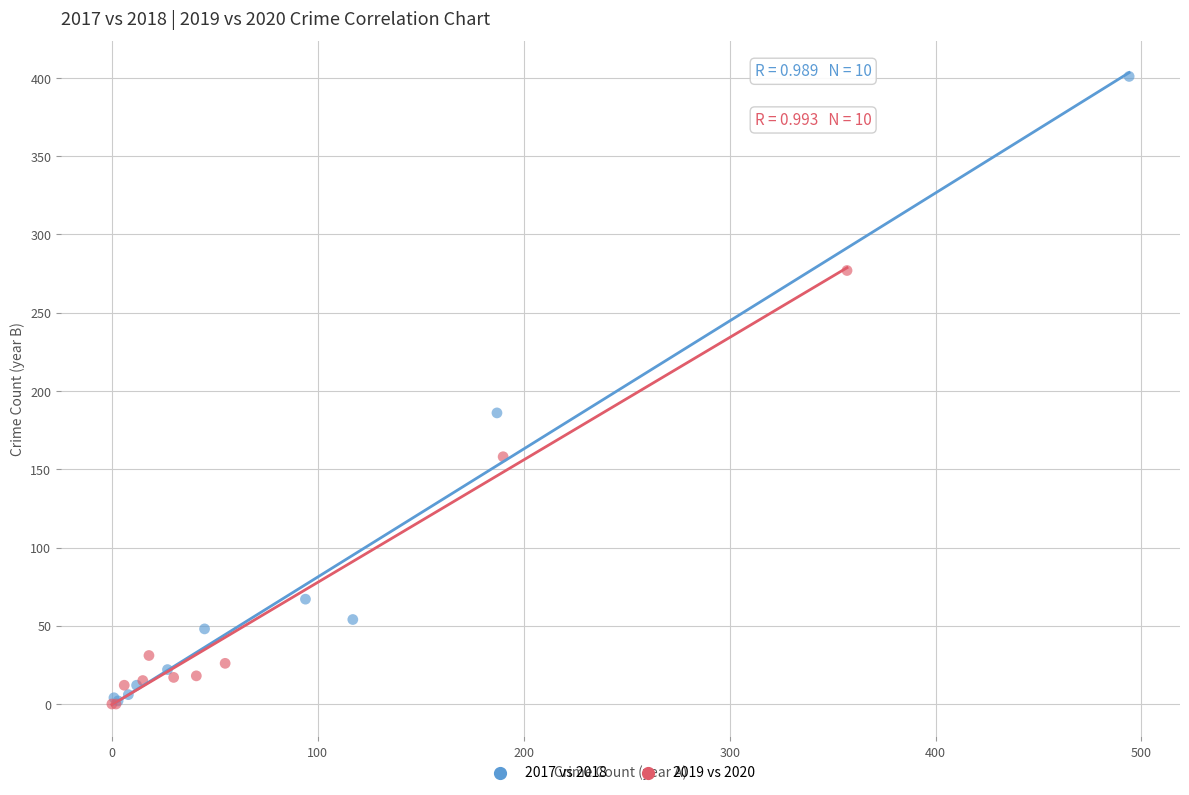

Which series reaches the maximum Y coordinate?

2017 vs 2018